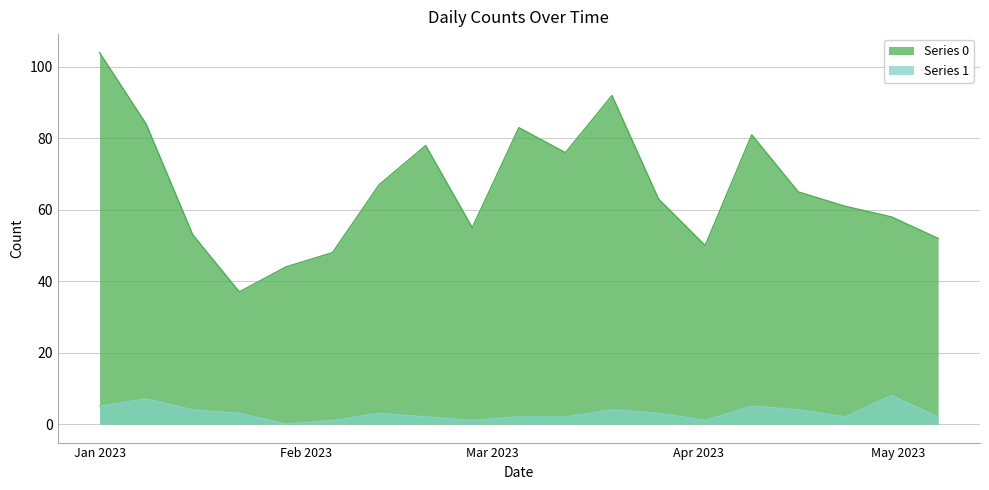

Rank the series at 2023-03-05 from lowest to highest value.

Series 1, Series 0